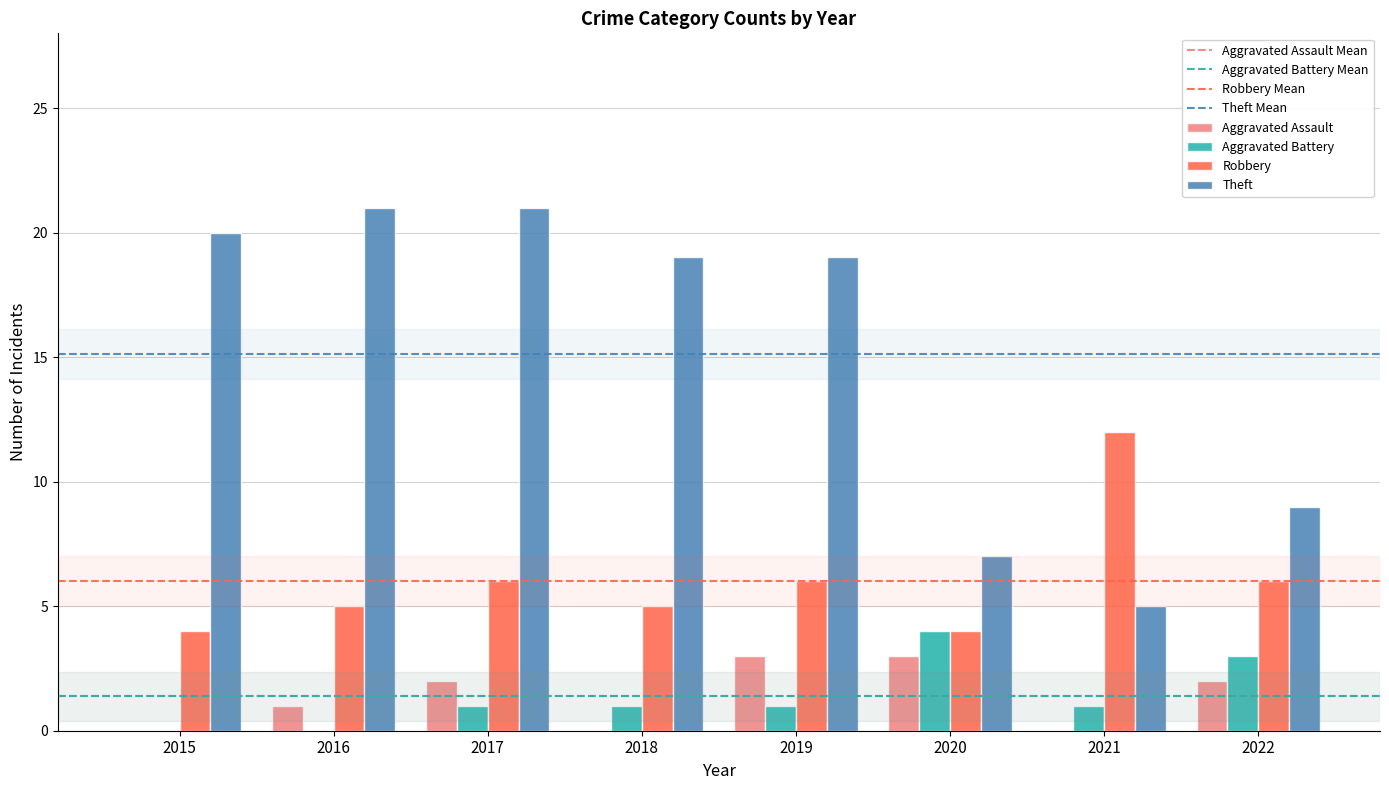

What is the sum of the Robbery values at 2020 and 2017?

10